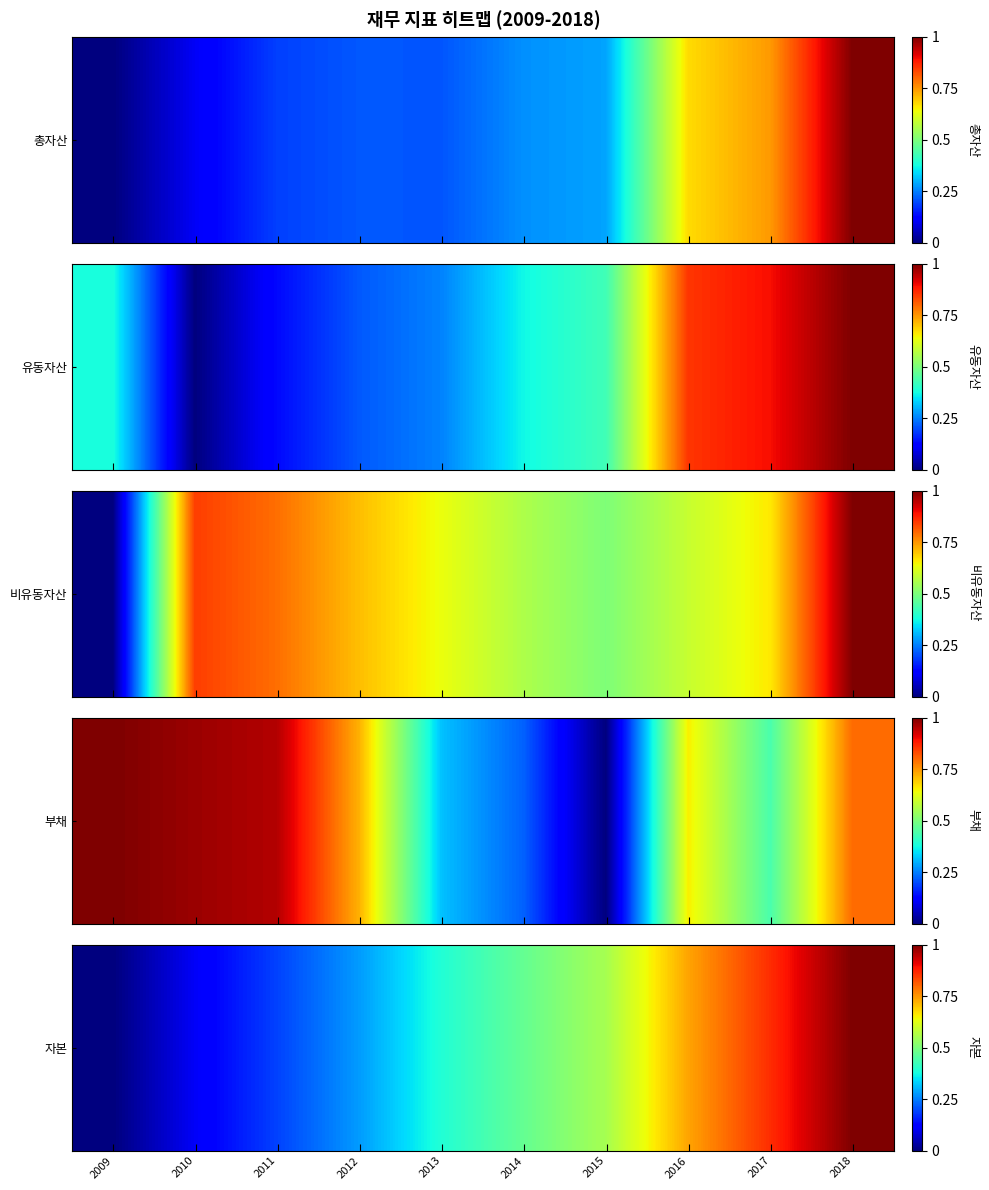

At which label is the value closest to 0?

2009